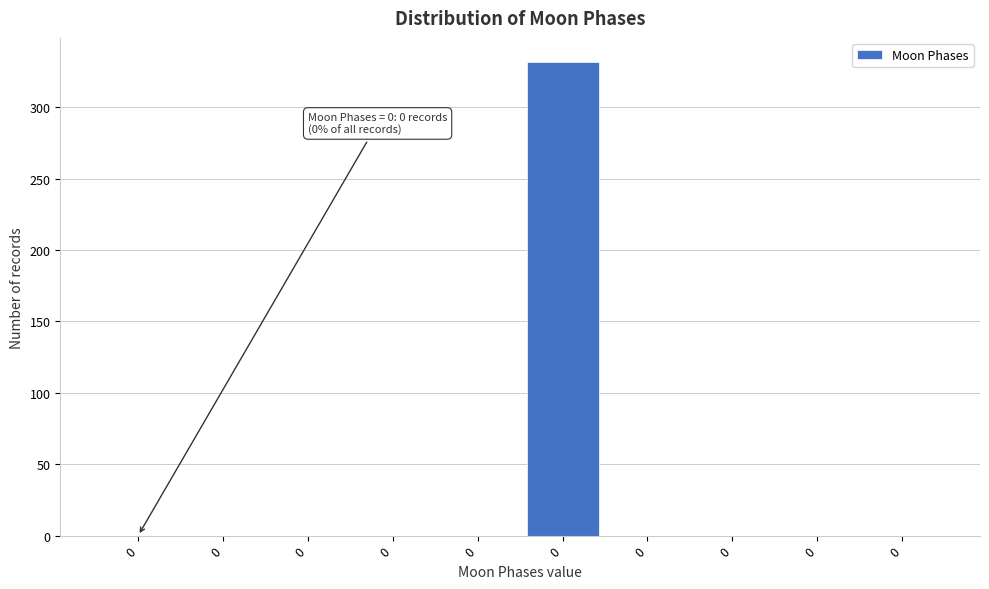

Are the bars horizontal?

No